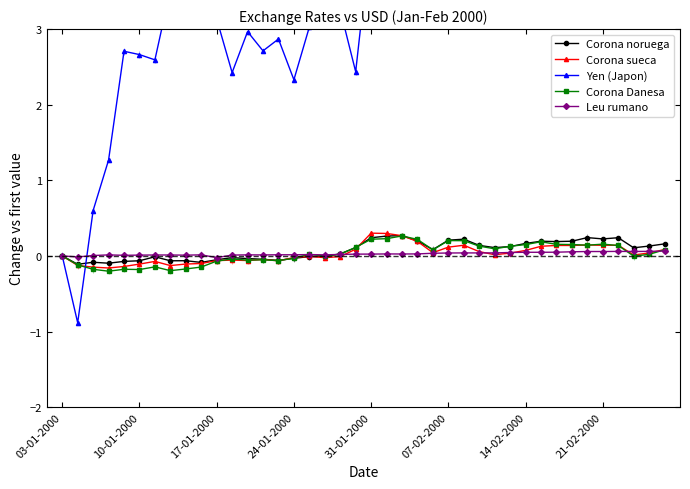

How many data points does each series have?

40